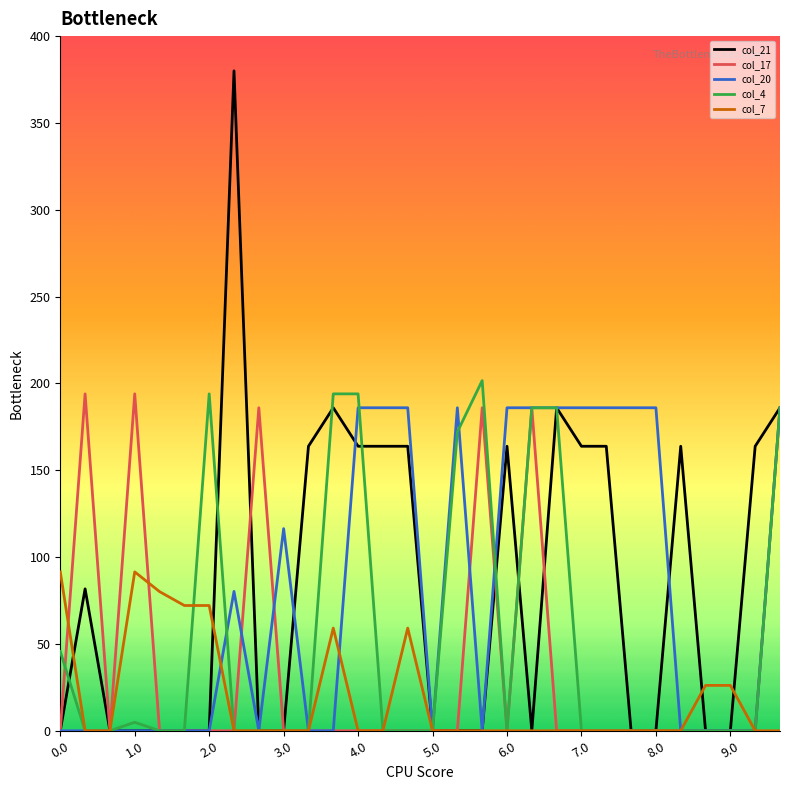

Count the number of categories in the chart.

30